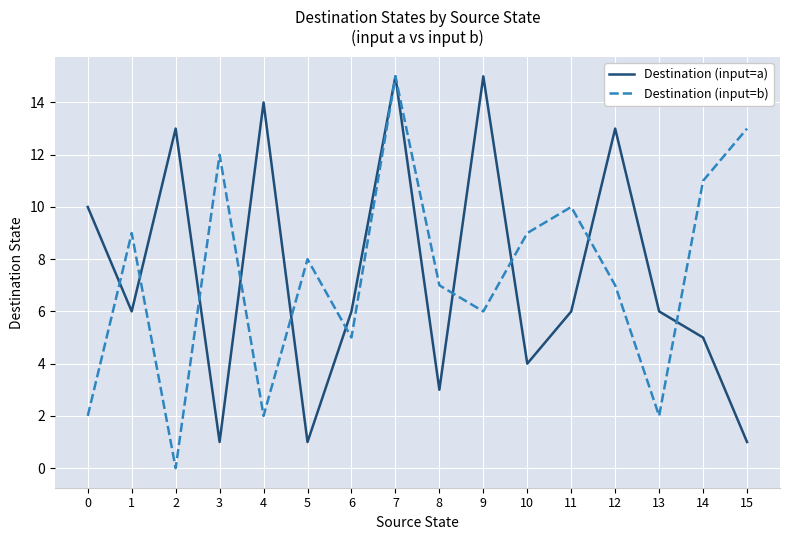

Reading left to right, what are all the values shown in this chart?

Destination (input=a): 0=10	1=6	2=13	3=1	4=14	5=1	6=6	7=15	8=3	9=15	10=4	11=6	12=13	13=6	14=5	15=1
Destination (input=b): 0=2	1=9	2=0	3=12	4=2	5=8	6=5	7=15	8=7	9=6	10=9	11=10	12=7	13=2	14=11	15=13